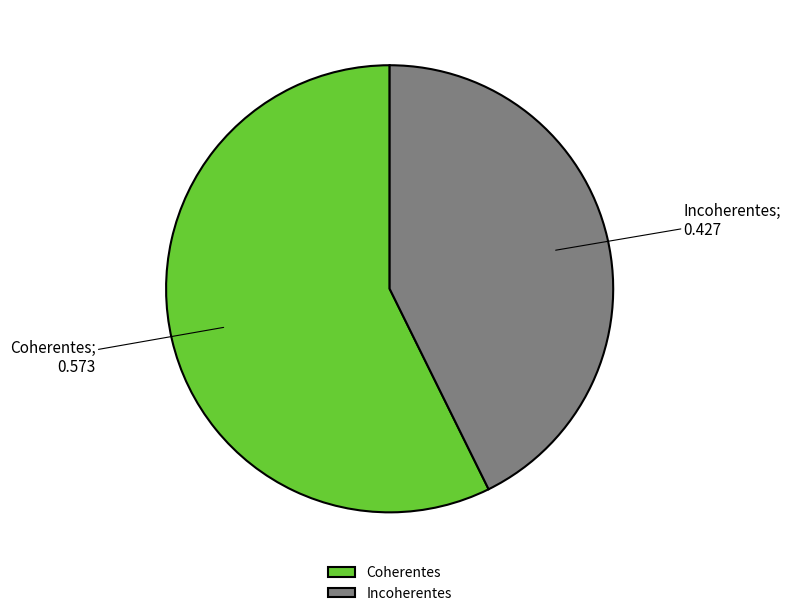

True or false: Coherentes accounts for 70% of the total.

False